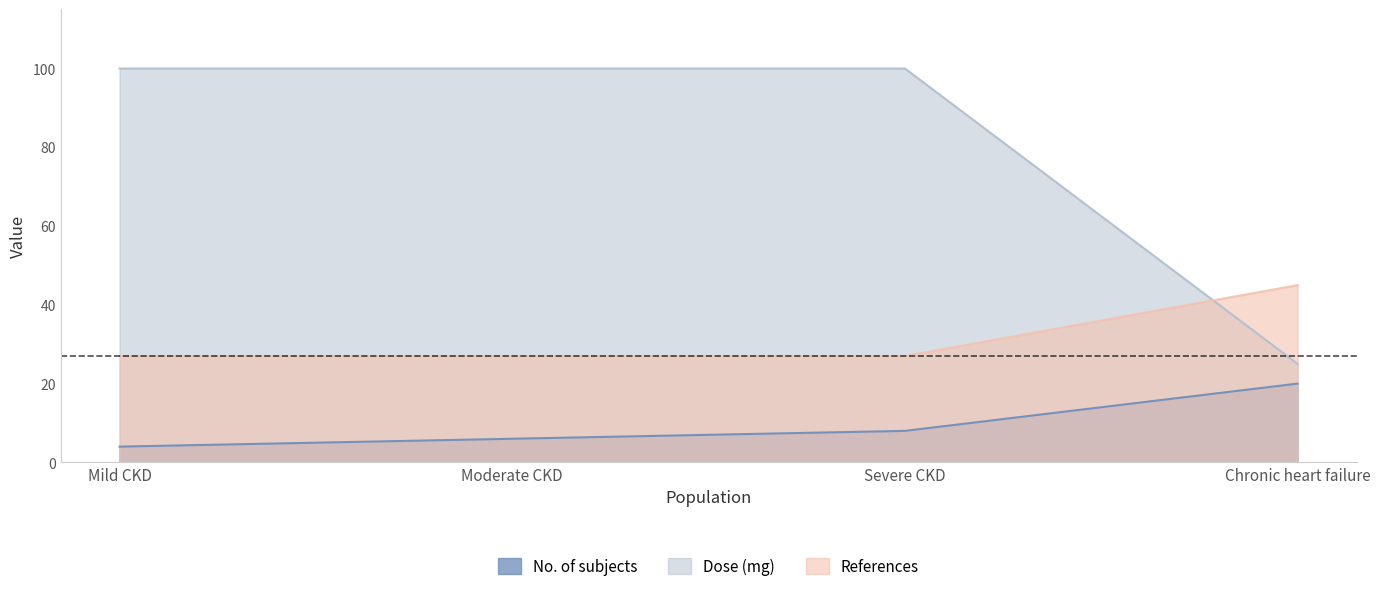

Between Moderate CKD and Severe CKD, which series saw the biggest shift?

No. of subjects